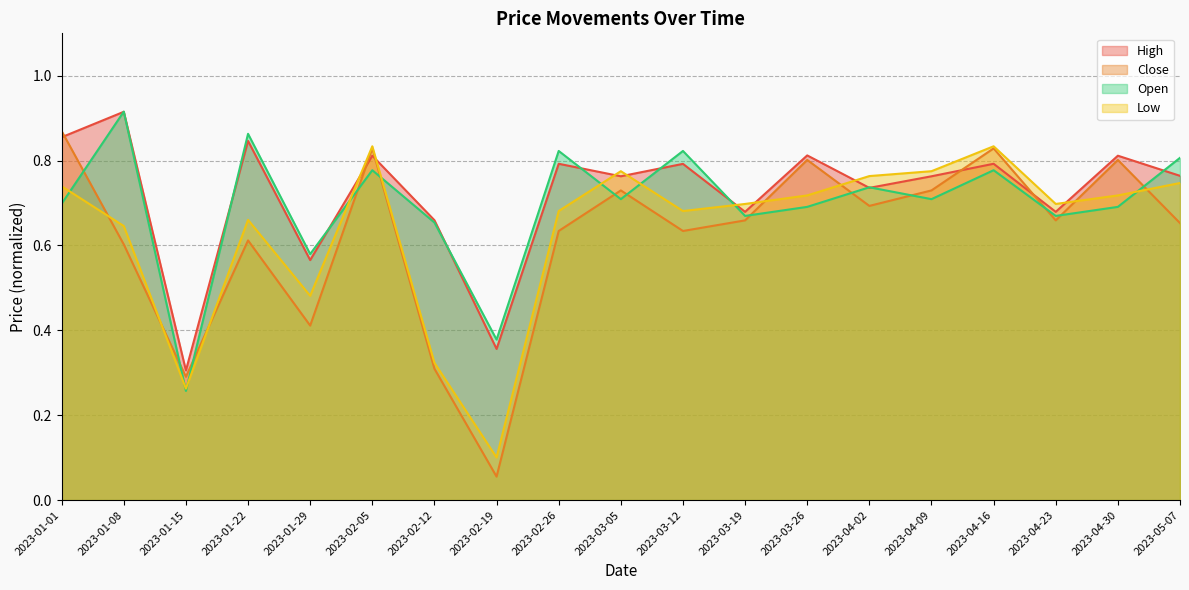

Between which two adjacent categories do Low and Open first intersect?

2023-01-01 and 2023-01-08